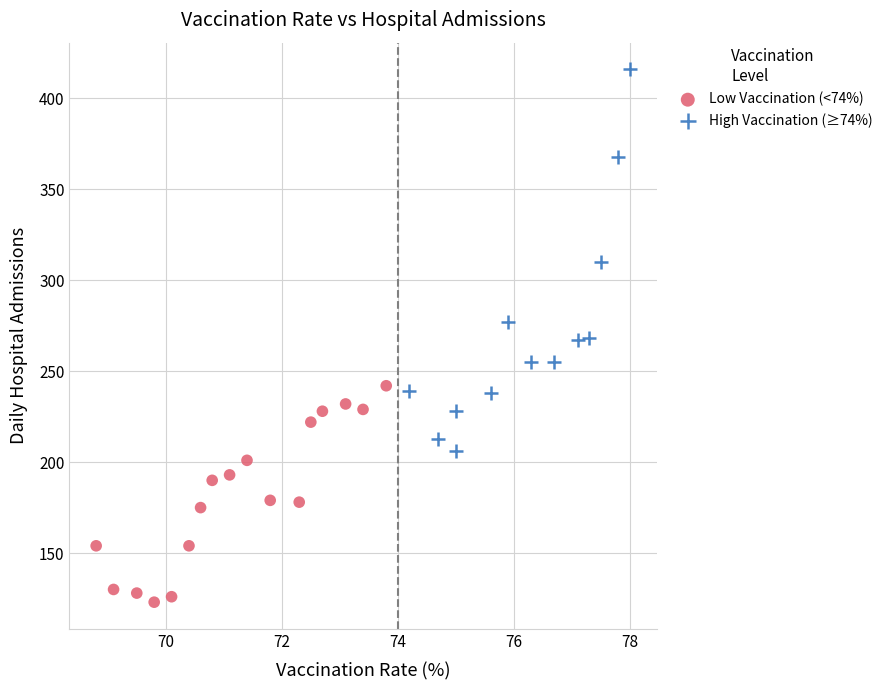

What are all the series names shown in the legend?

Low Vaccination (<74%), High Vaccination (≥74%)